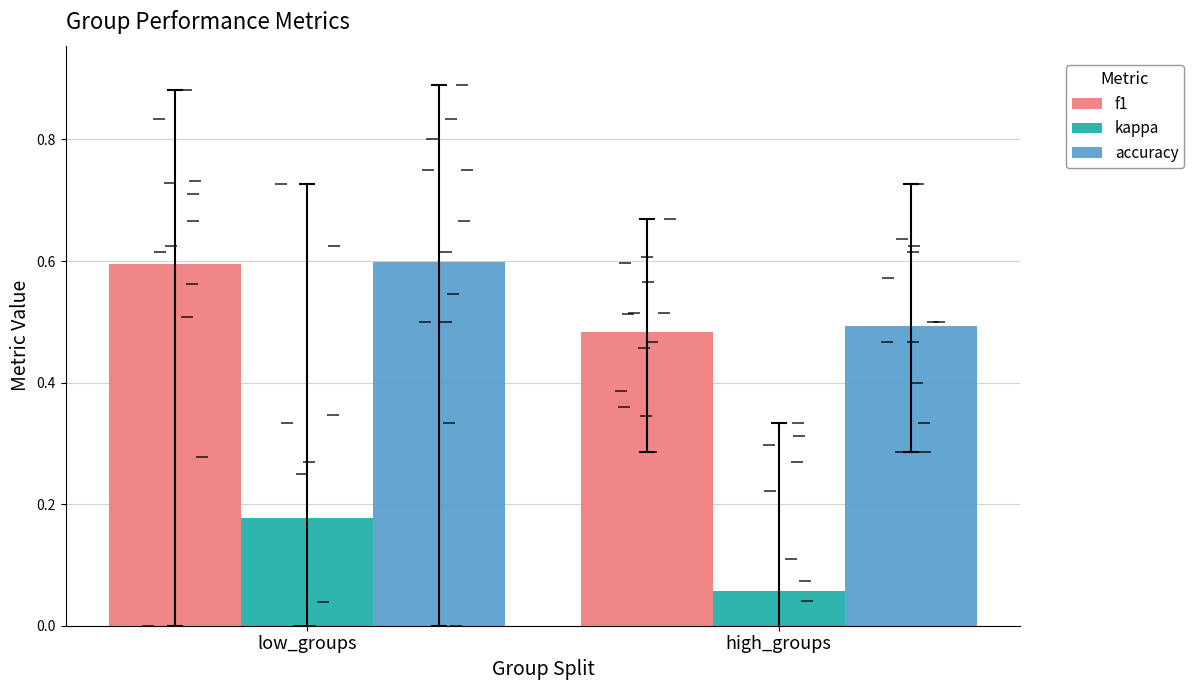

What is the total value across all series at low_groups?

1.4